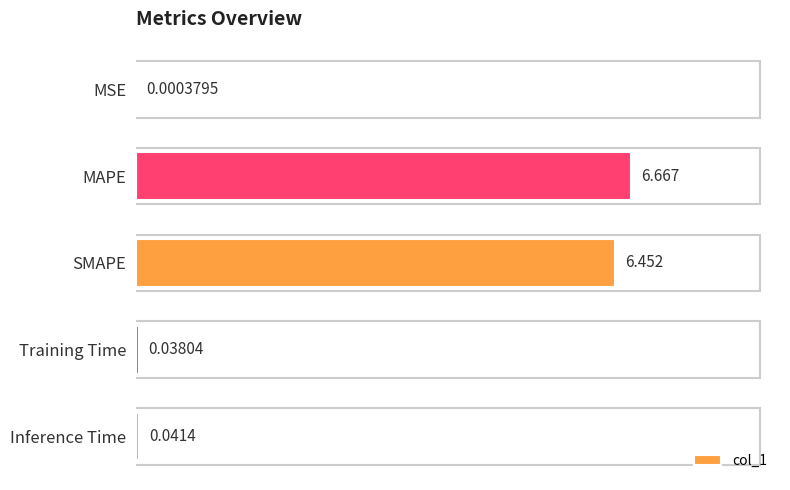

Which has a higher value, MAPE or SMAPE?

MAPE